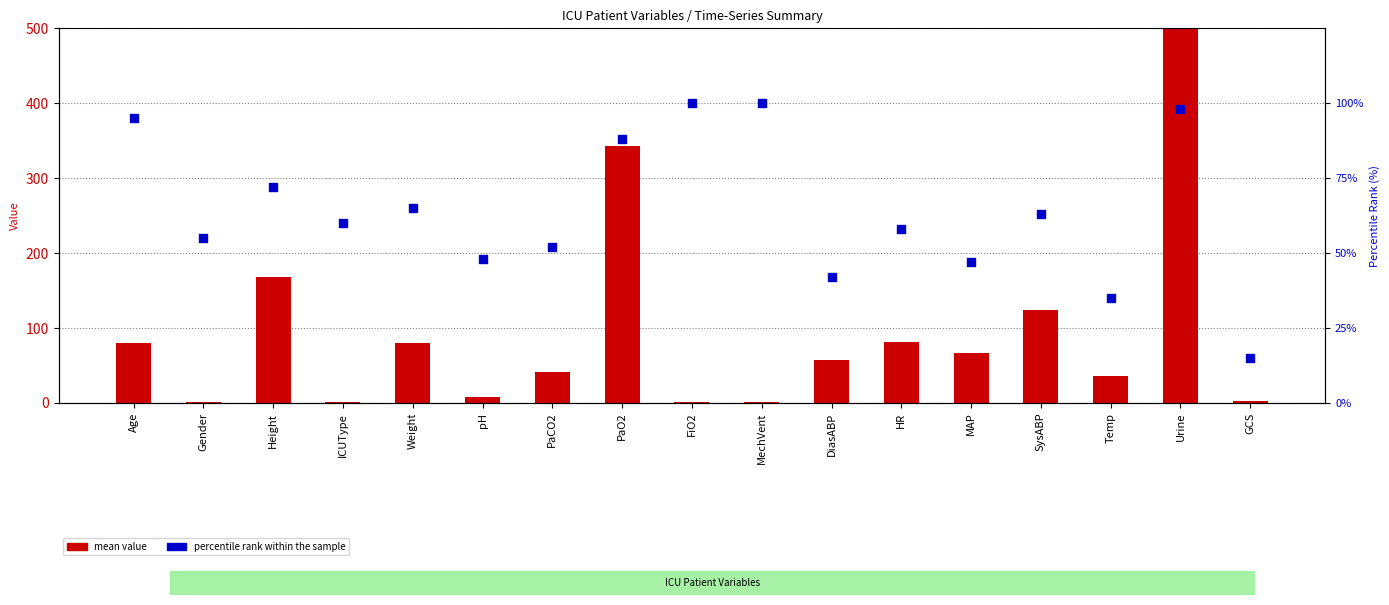

What is the total value across all series at PaO2?

431.2